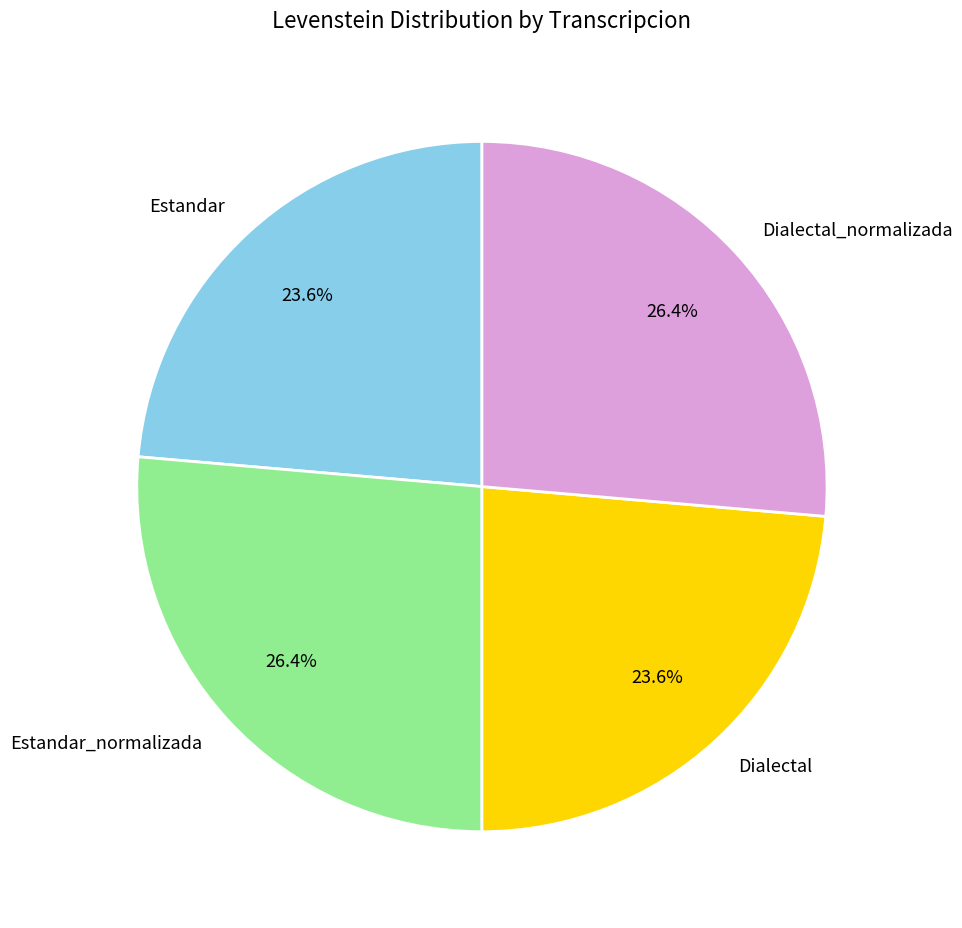

To the nearest percent, what is the average slice percentage?

25%